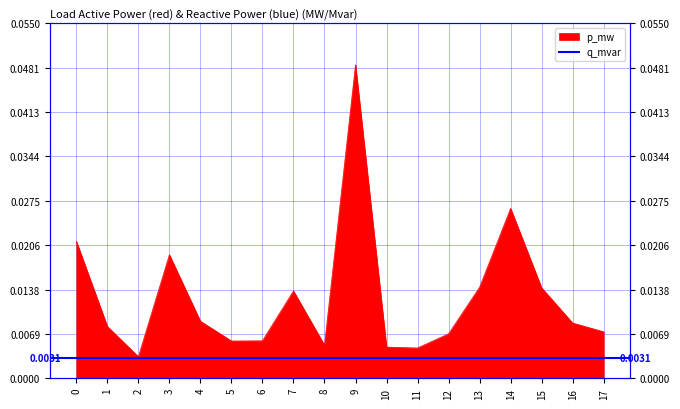

At which category does the data reach its first local valley?

2